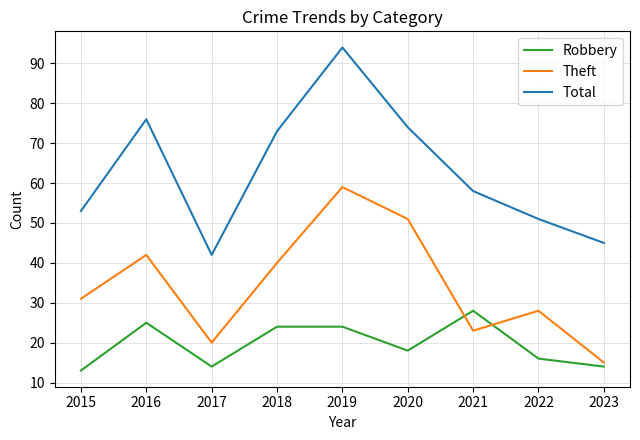

At which label is Theft closest to 37?

2018